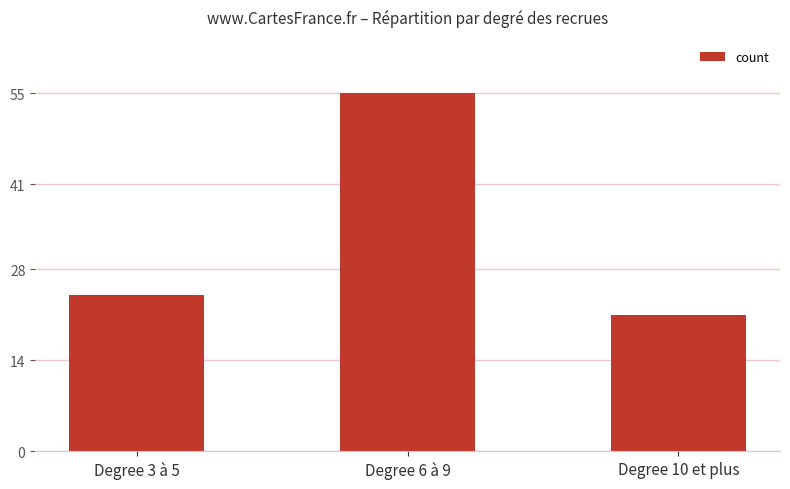

List the labels in order of value, largest first.

Degree 6 à 9, Degree 3 à 5, Degree 10 et plus